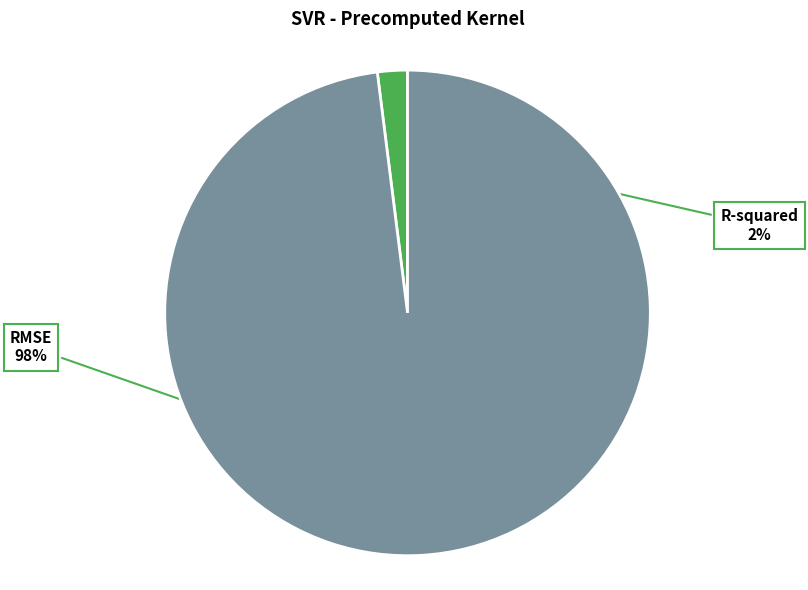

How many segments does this pie chart have?

2